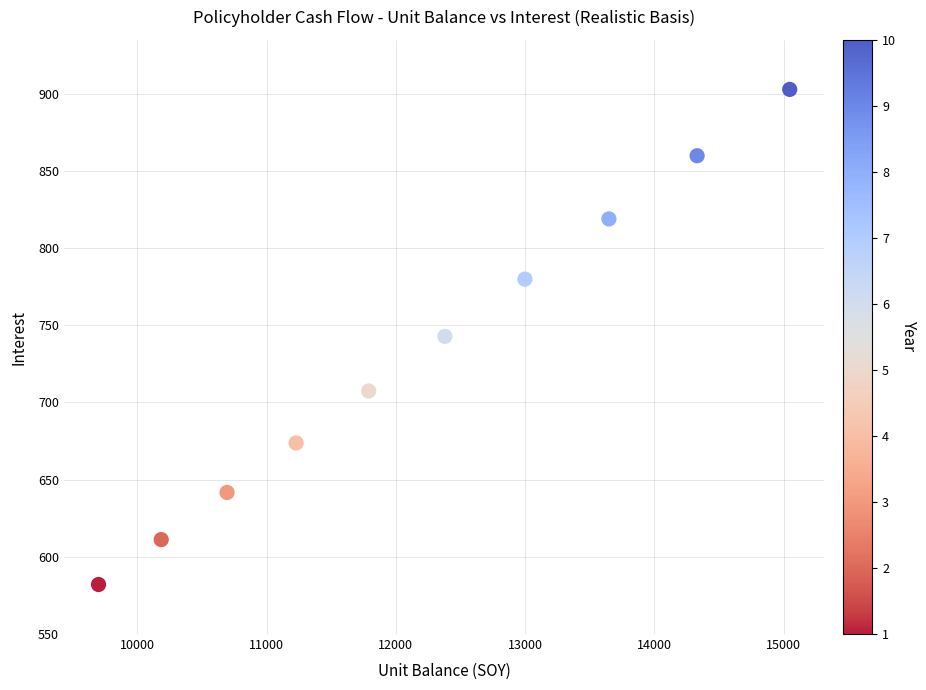

What is the range of X values (max minus min)?

5347.9